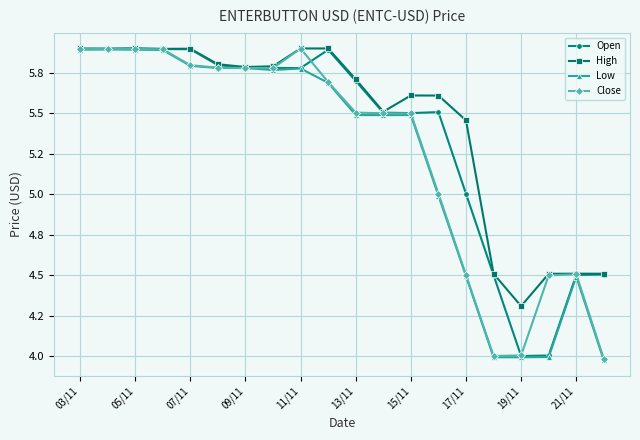

What is the highest value of the Close series?

5.9